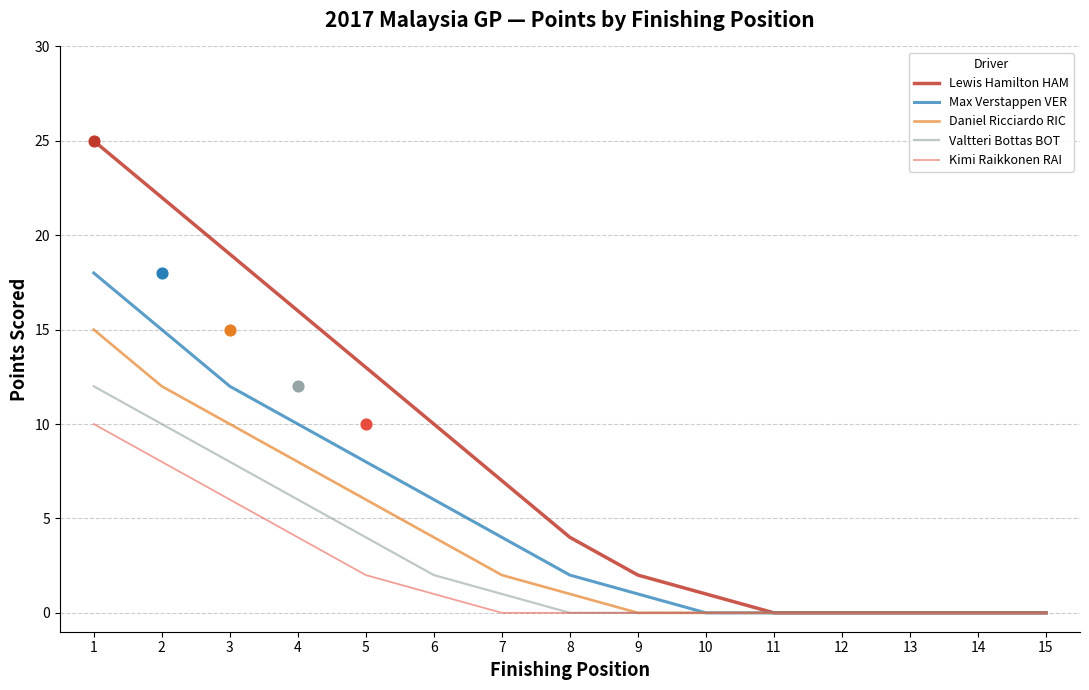

Which series has the largest total across all categories?

Lewis Hamilton HAM